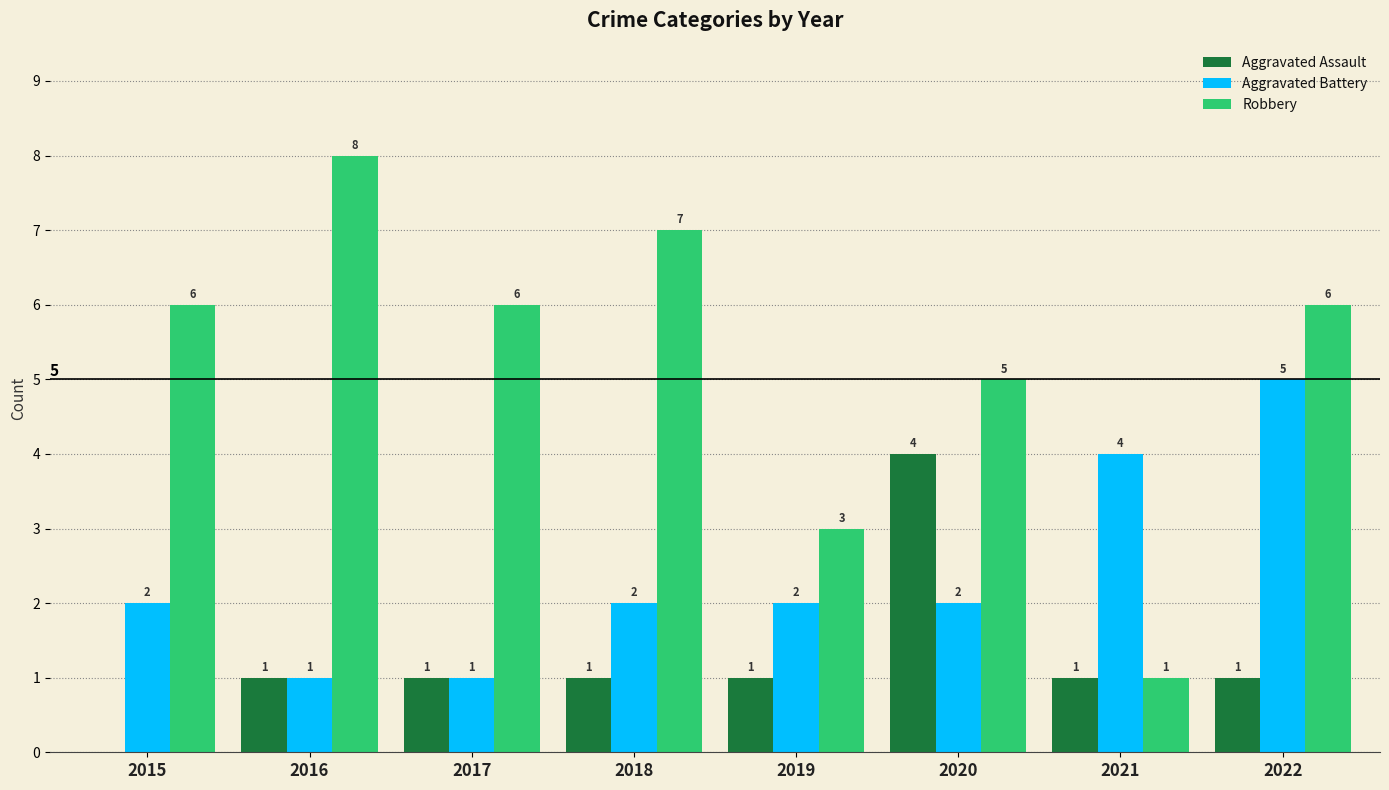

Reading right to left, what are all the values shown in this chart?

Aggravated Assault: 2022=1	2021=1	2020=4	2019=1	2018=1	2017=1	2016=1	2015=0
Aggravated Battery: 2022=5	2021=4	2020=2	2019=2	2018=2	2017=1	2016=1	2015=2
Robbery: 2022=6	2021=1	2020=5	2019=3	2018=7	2017=6	2016=8	2015=6